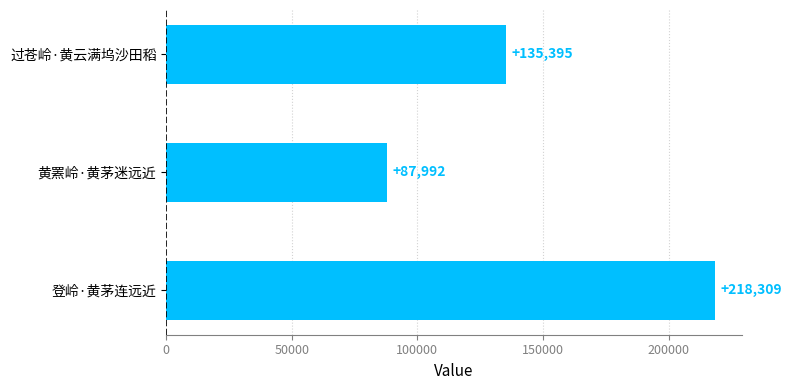

What is the difference between the maximum and minimum values?

130317